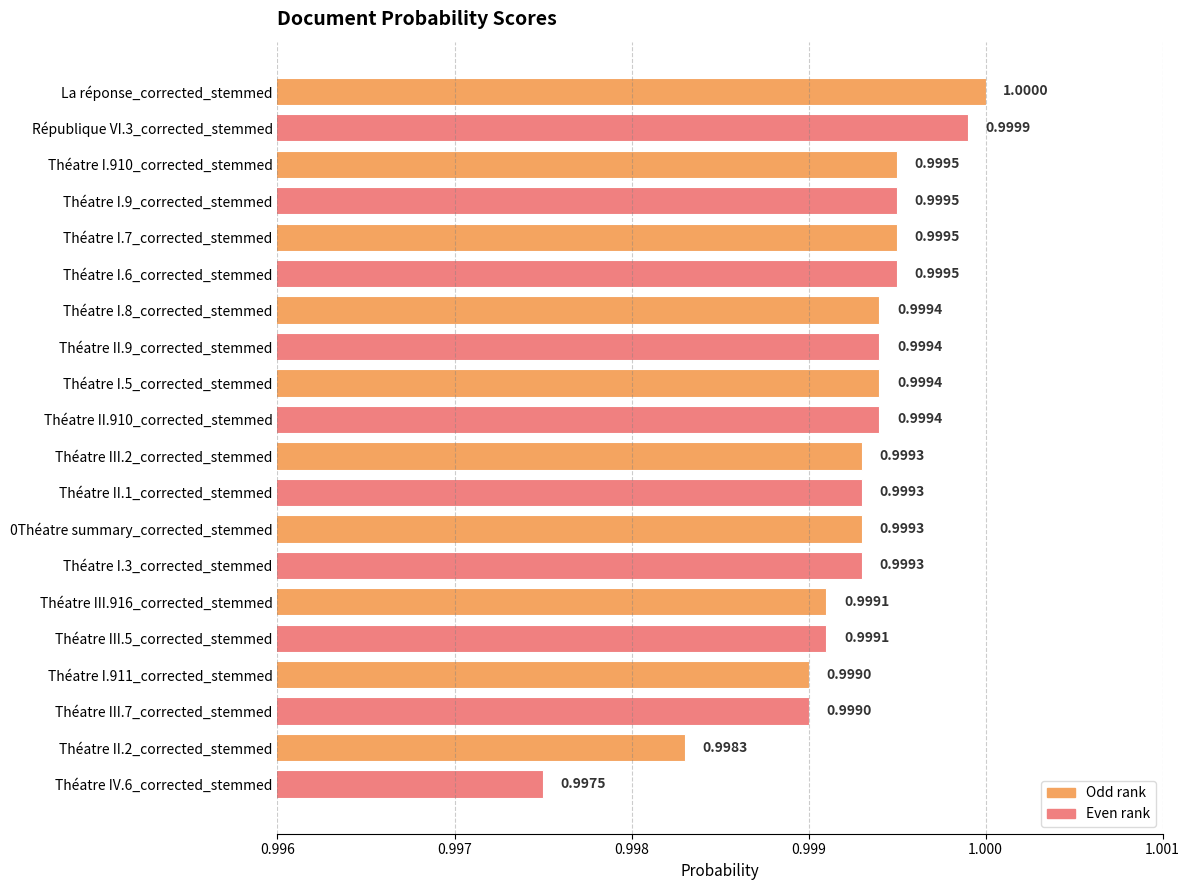

What is the label of the 20th bar from the bottom?

La réponse_corrected_stemmed